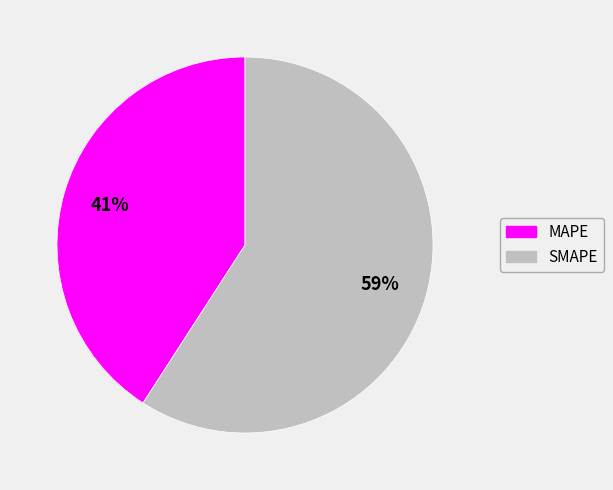

Is it true that MAPE is 46% of the pie?

False